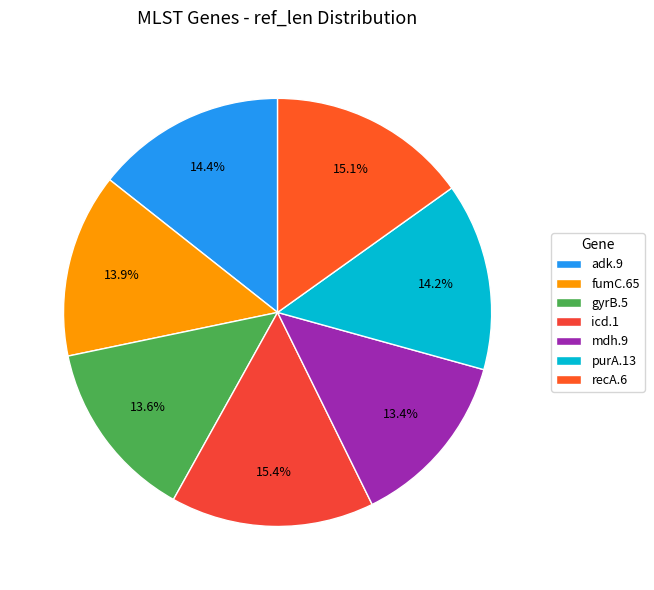

Is adk.9 the majority of the pie?

No